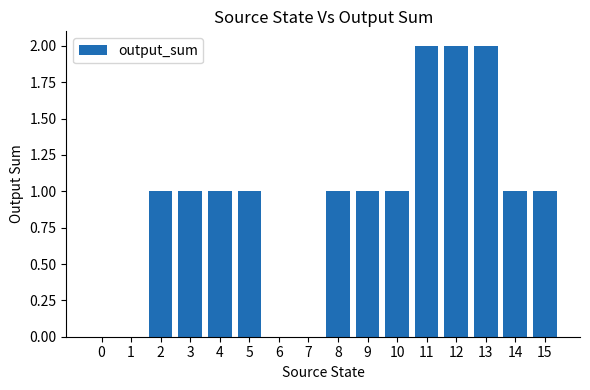

What is the ratio of the value at 14 to the value at 11?

0.5